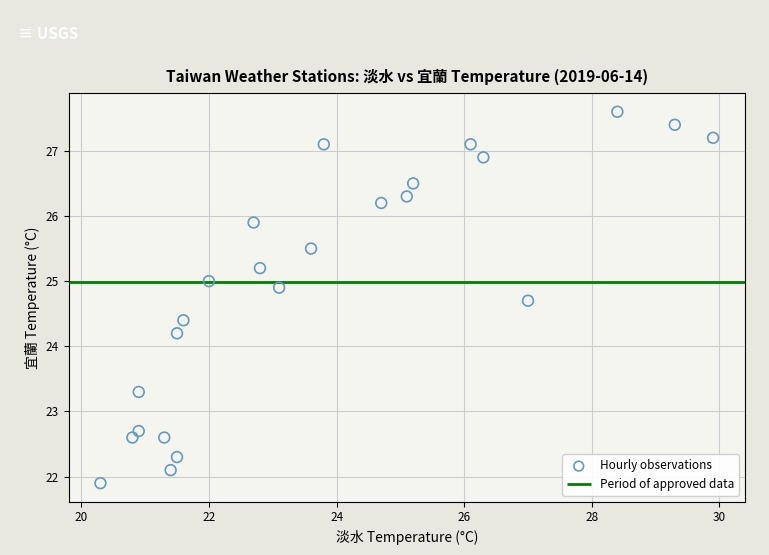

What Y value in the scatter plot is closest to 24?

24.2